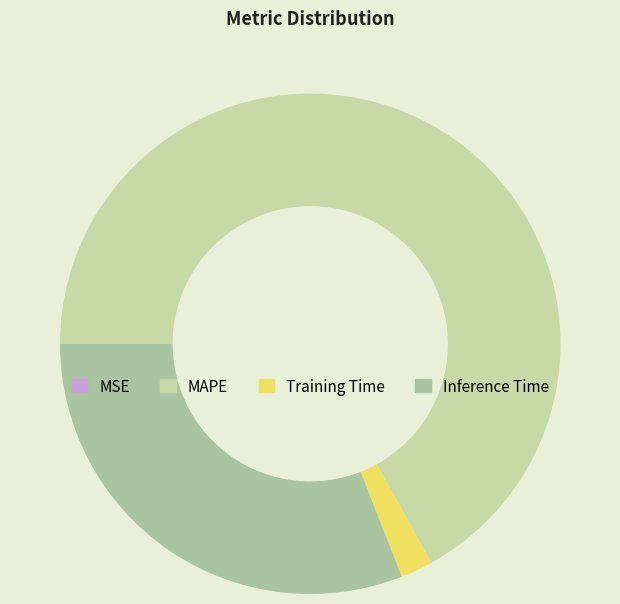

Which category has the smallest portion of the pie?

MSE